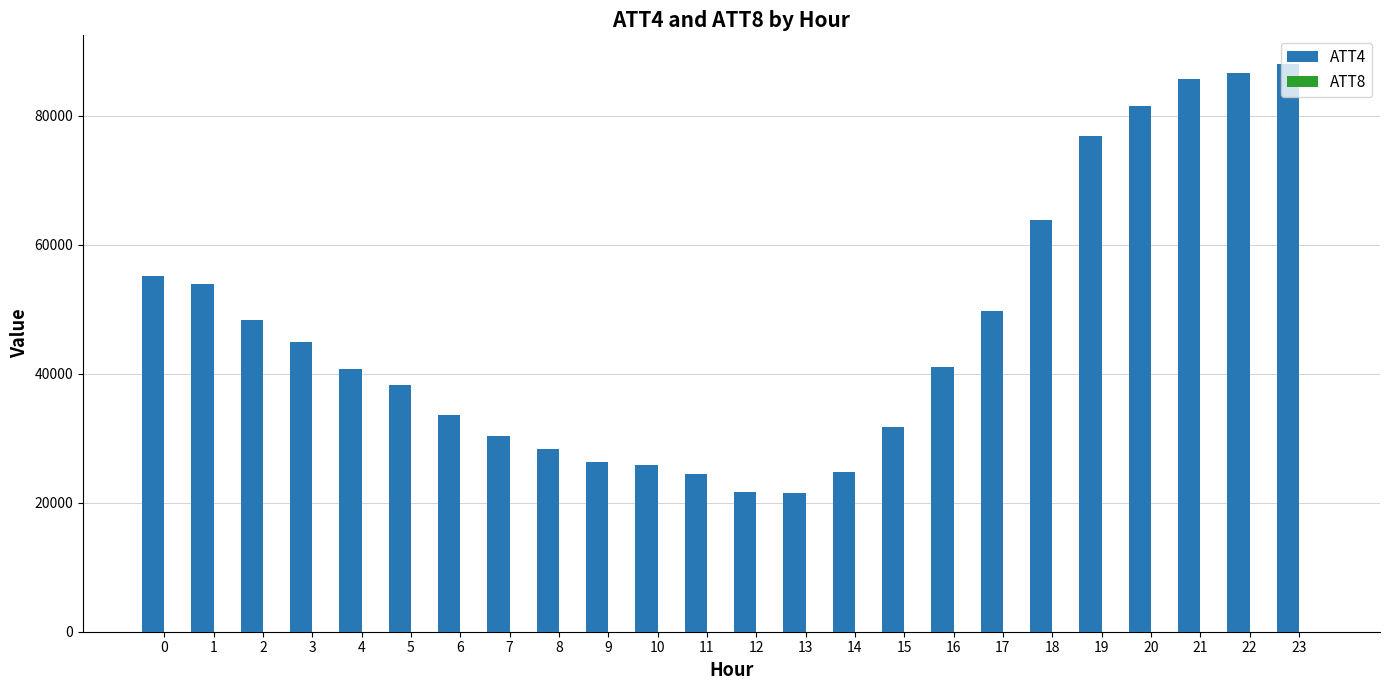

Which series has the largest total across all categories?

ATT4